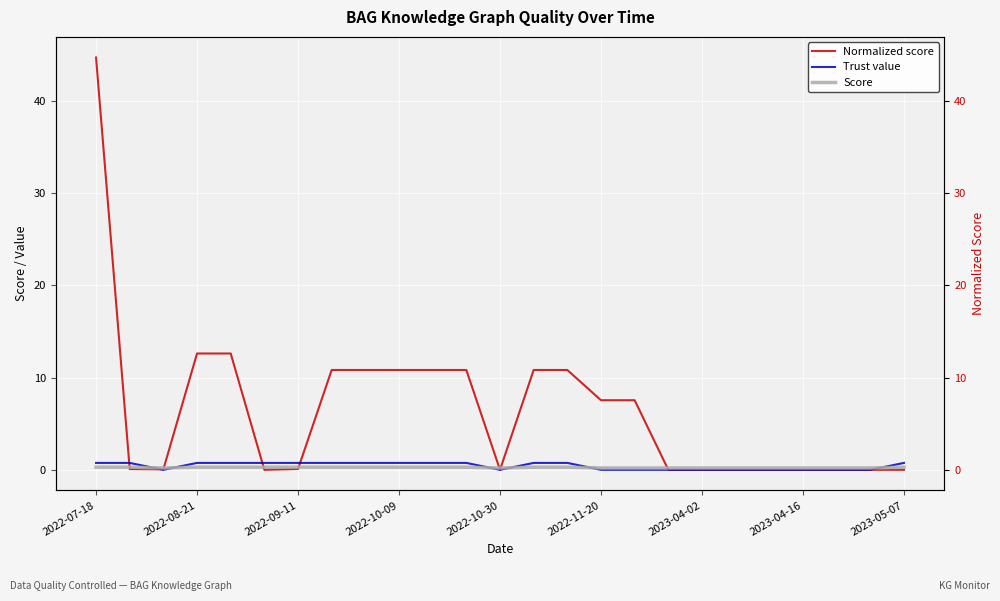

Which series has the largest total across all categories?

Normalized score